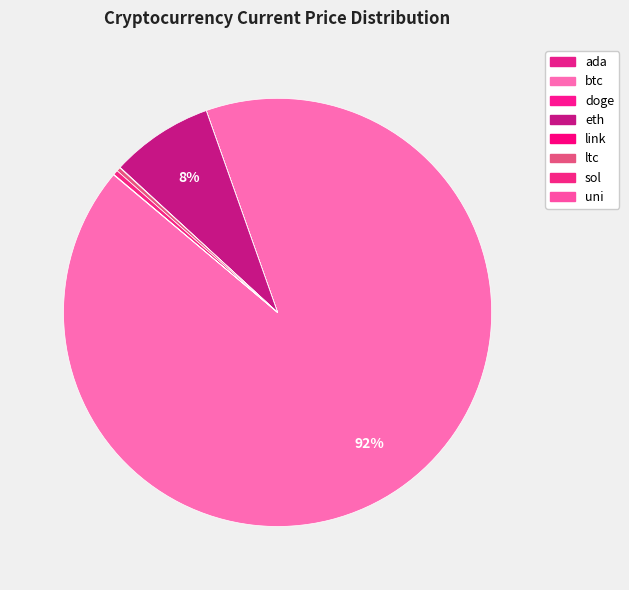

True or false: eth accounts for 18% of the total.

False